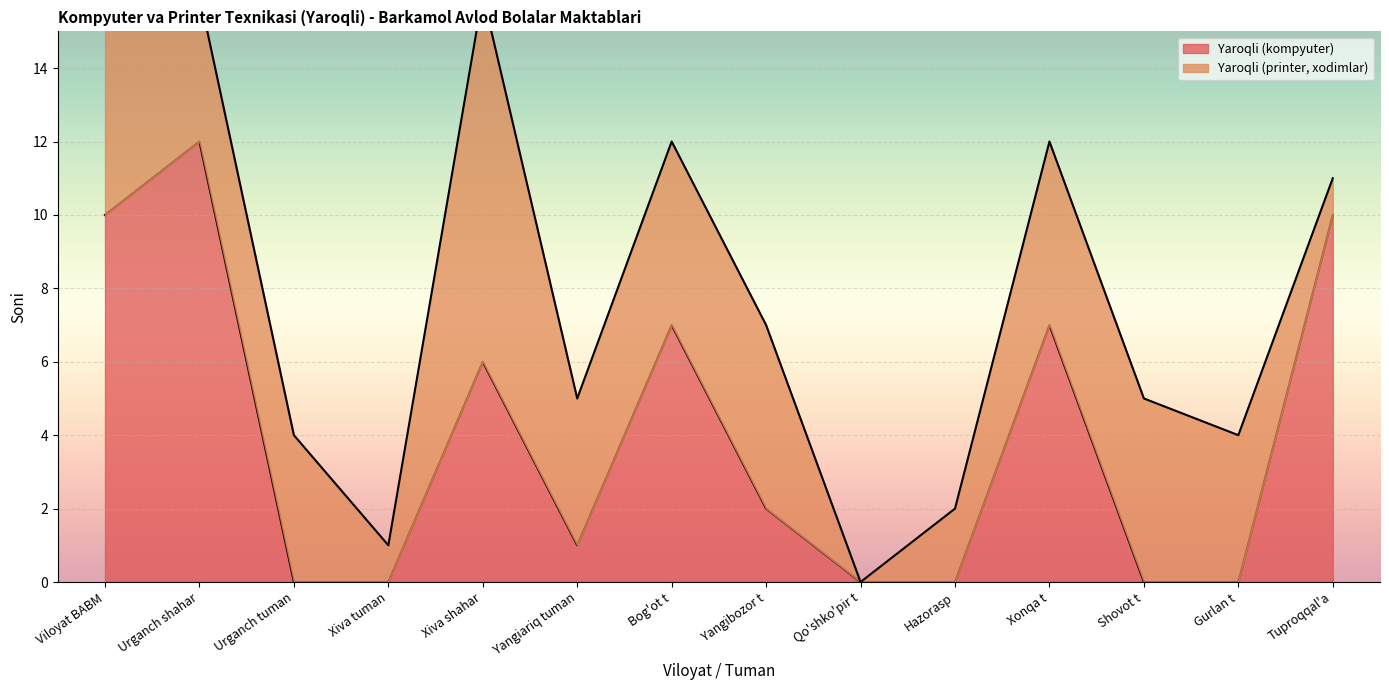

Reading right to left, extract all data points from this chart.

Tuproqqal'a=10	Gurlan t=0	Shovot t=0	Xonqa t=7	Hazorasp=0	Qo'shko'pir t=0	Yangibozor t=2	Bog'ot t=7	Yangiariq tuman=1	Xiva shahar=6	Xiva tuman=0	Urganch tuman=0	Urganch shahar=12	Viloyat BABM=10